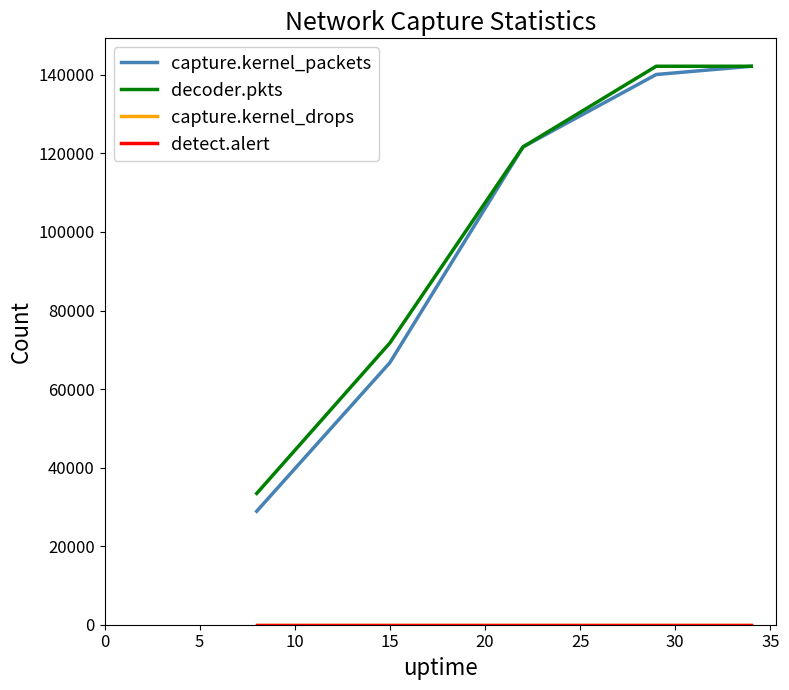

What is the lowest value of the decoder.pkts series?

33430